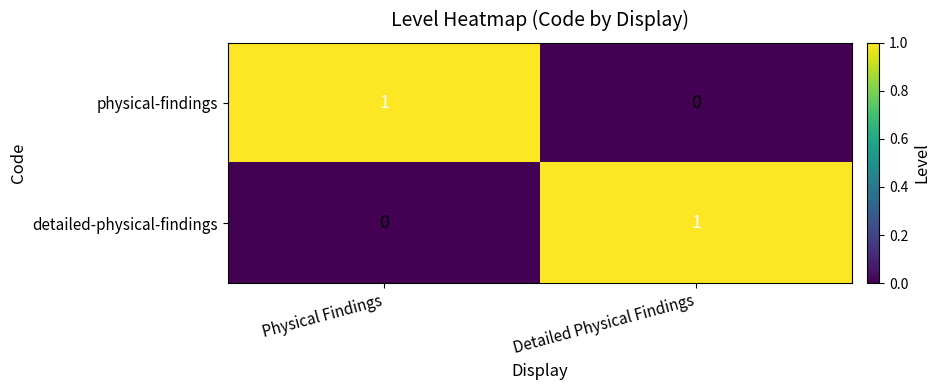

The detailed-physical-findings series shows 1 at Physical Findings. True or false?

False